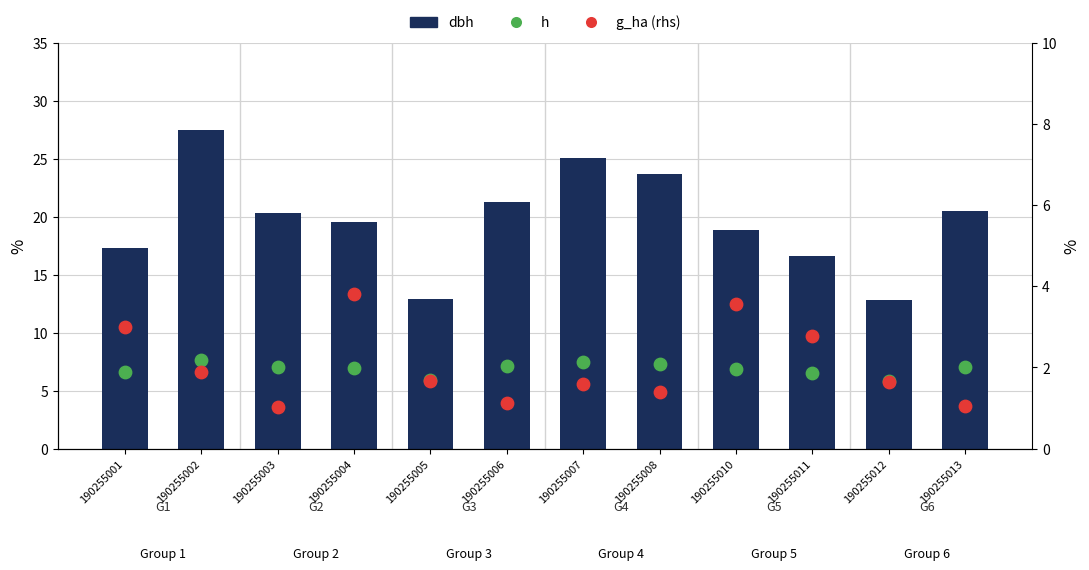

Which series has the widest spread of Y values?

dbh